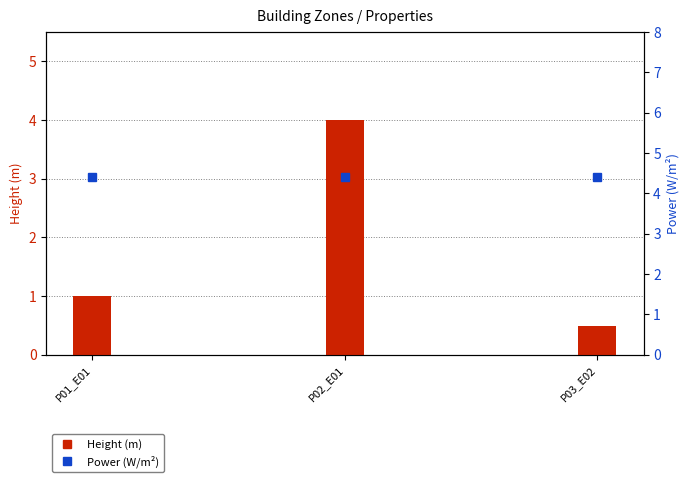

Where is Height (m) nearest to the value 2?

P01_E01